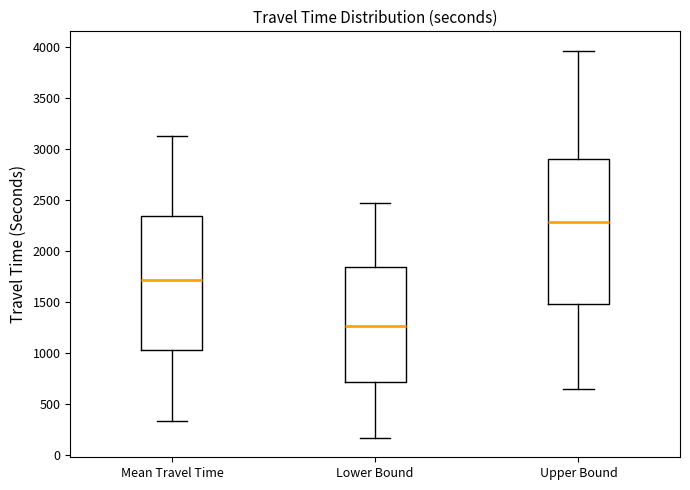

Which box has the lowest median line?

Lower Bound